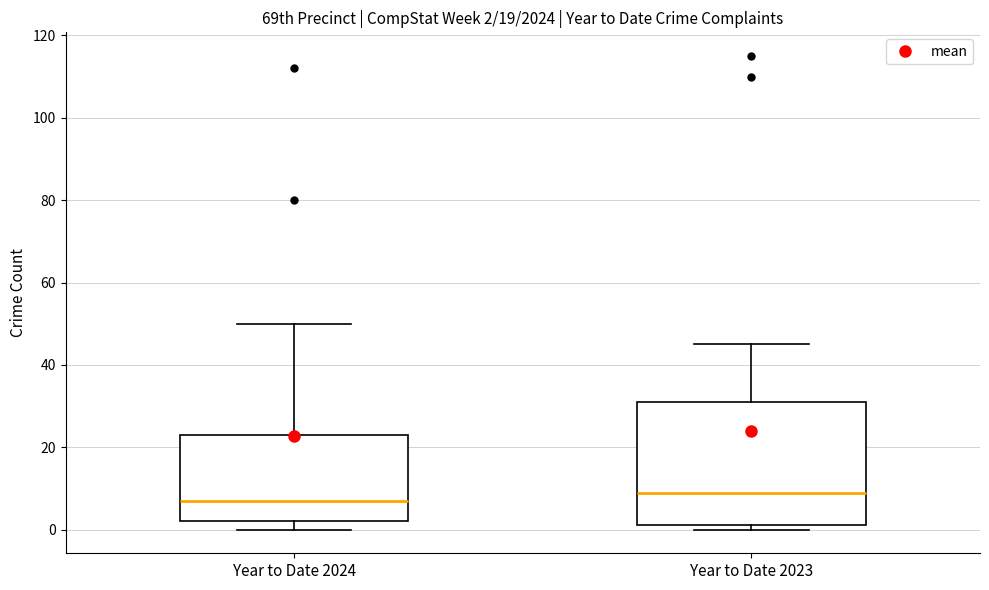

Which box's median line is the lowest?

Year to Date 2024